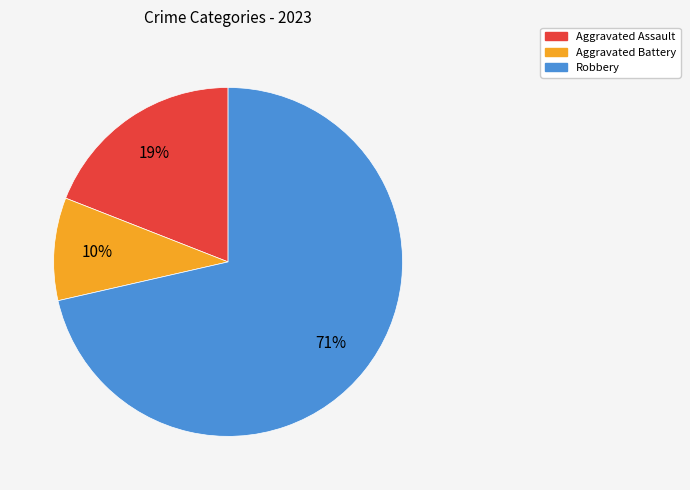

To the nearest percent, what is the average slice percentage?

33%